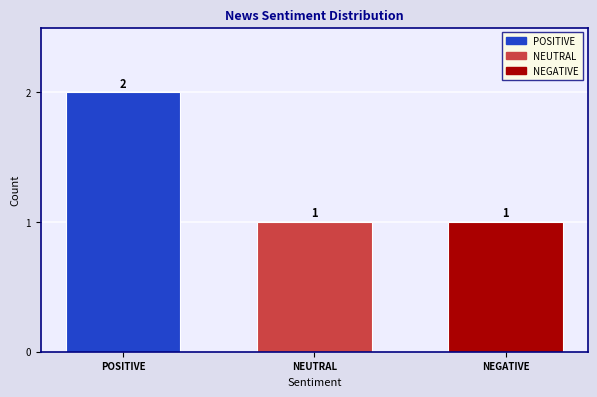

True or false: NEUTRAL has a value of 0 at NEUTRAL.

False